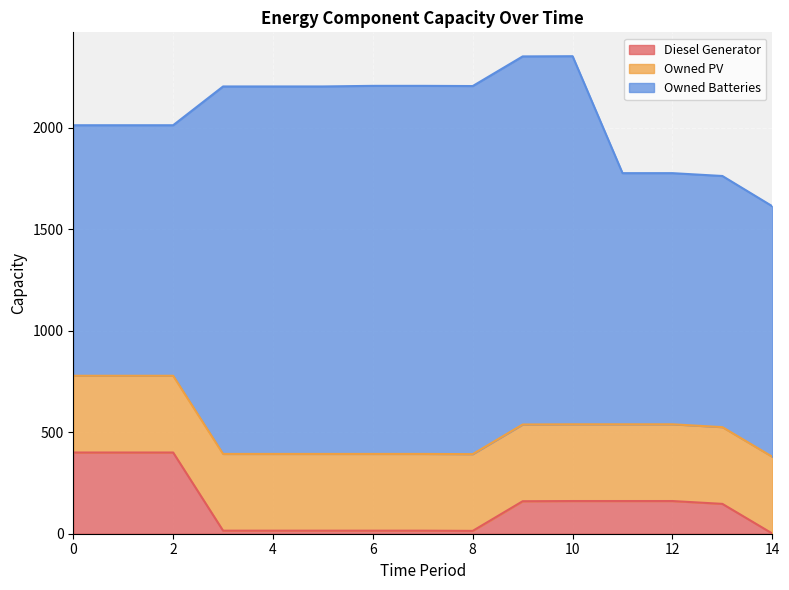

Is the value of Owned Batteries at 4 greater than the value of Owned PV at 9?

Yes